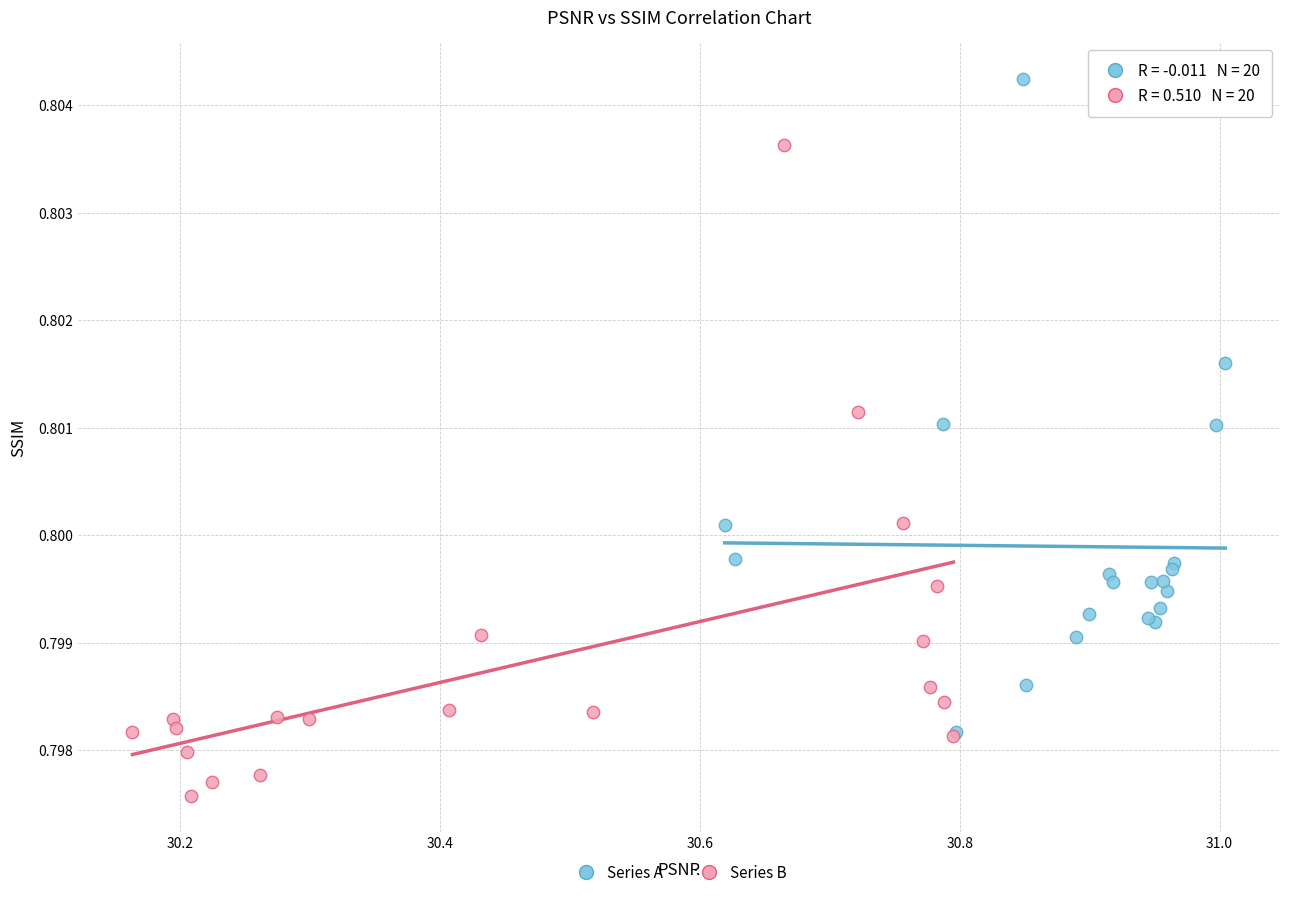

What are all the series names shown in the legend?

Series A, Series B